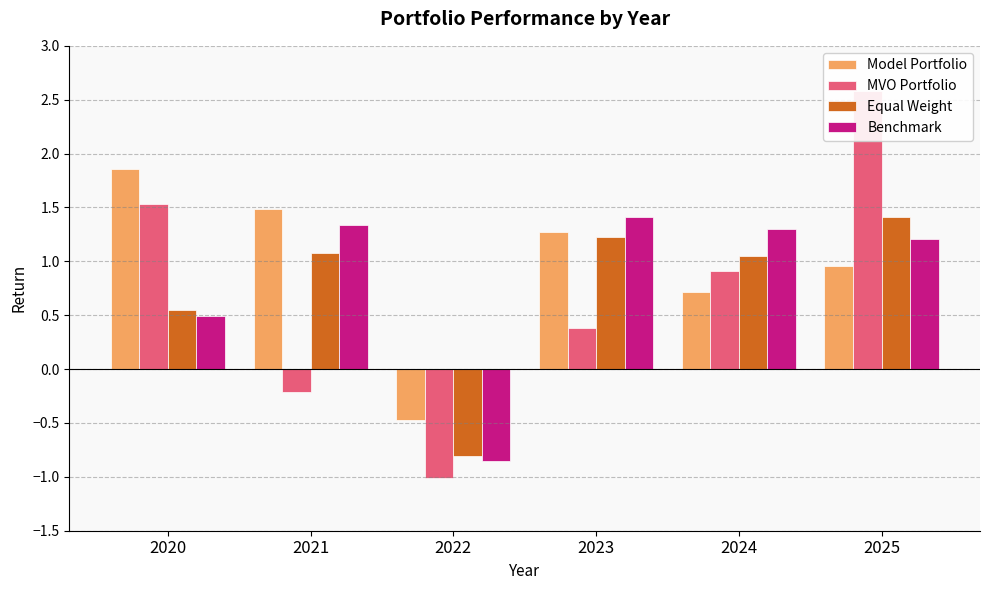

What is the value of the MVO Portfolio bar at the 1st from the left?

1.5